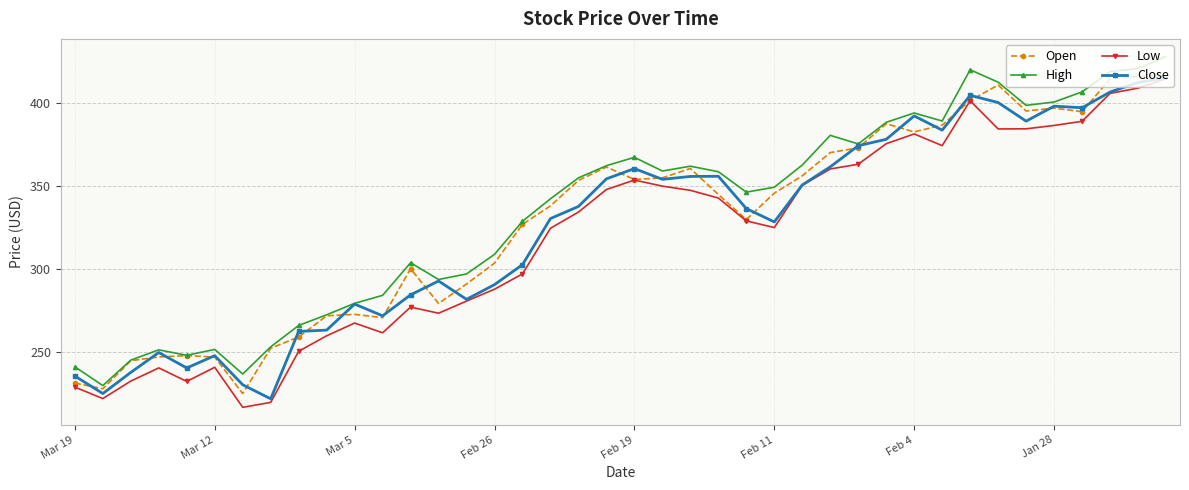

What is the greatest value displayed?

428.0